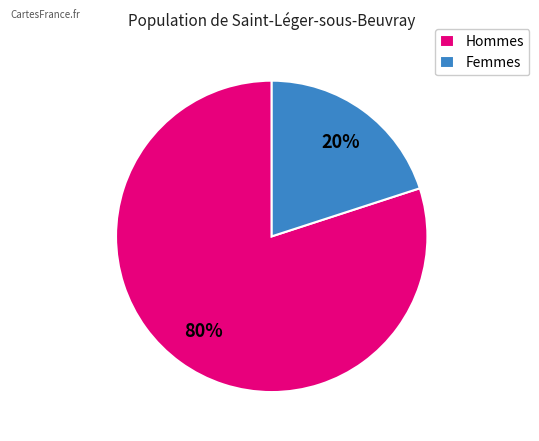

Do Hommes and Femmes together represent more than half of the pie?

Yes